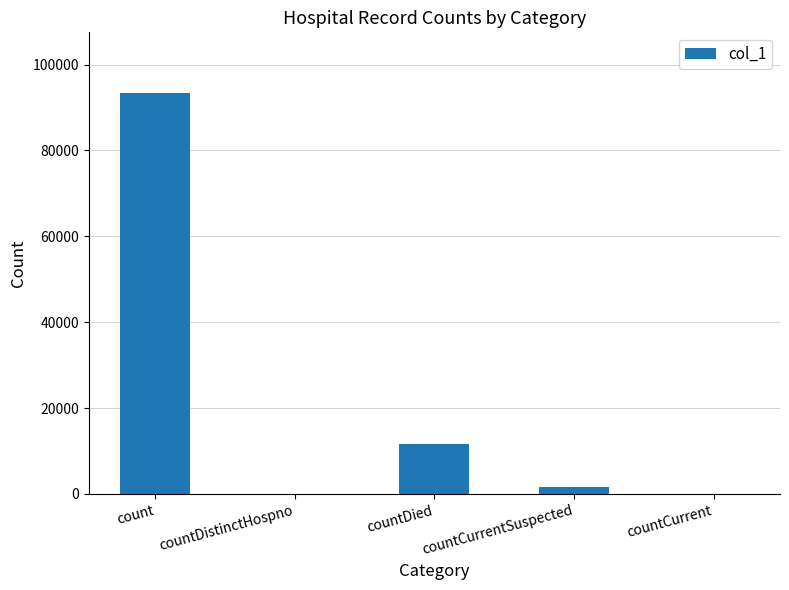

What is the sum of all values?

106872